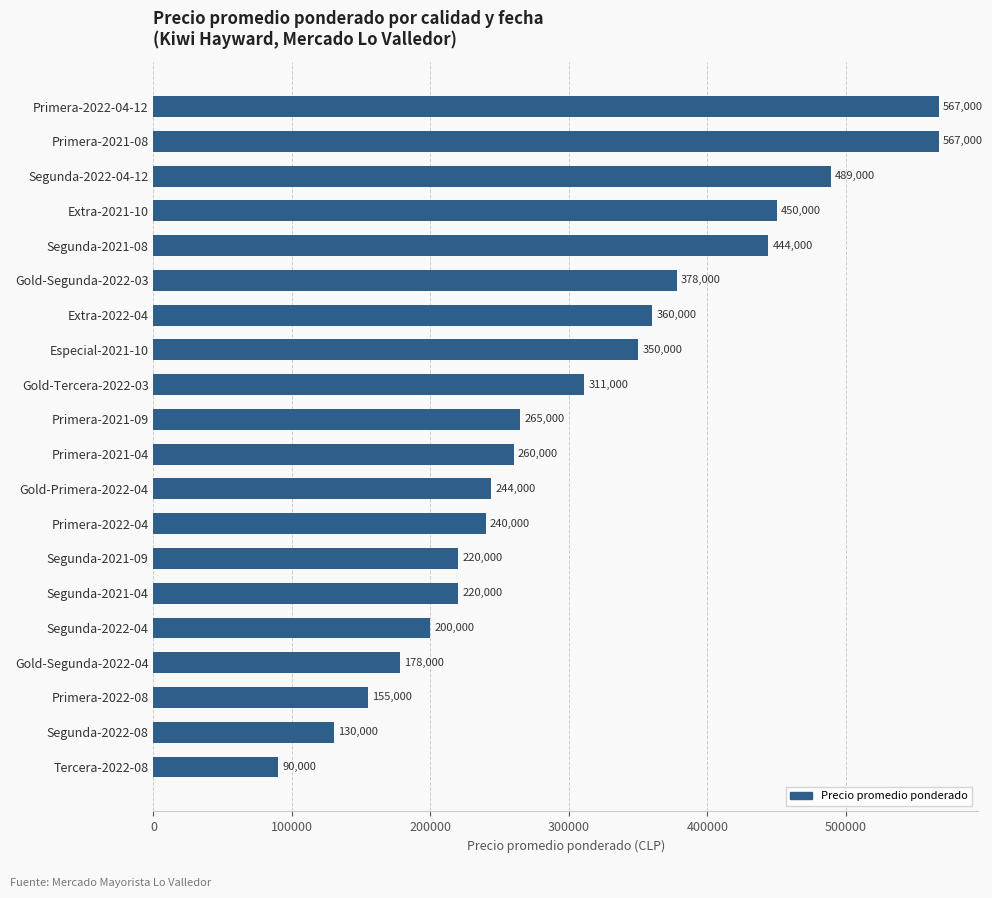

What is the value of the 8th bar from the top?

350000